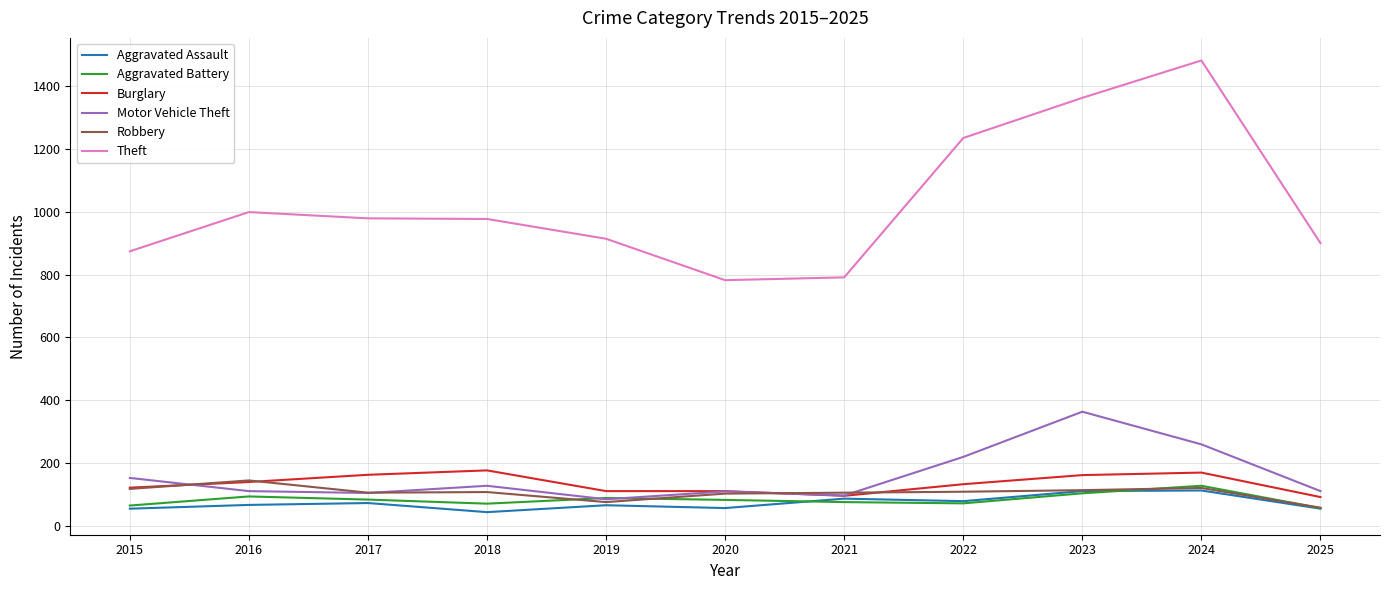

Which series has the largest total across all categories?

Theft